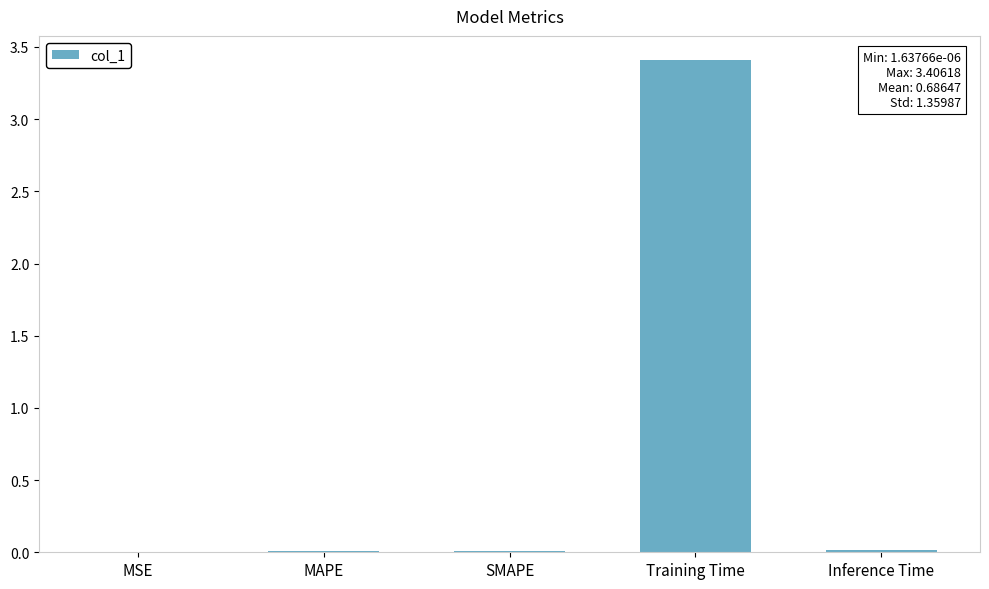

What is the sum of all values?

3.4